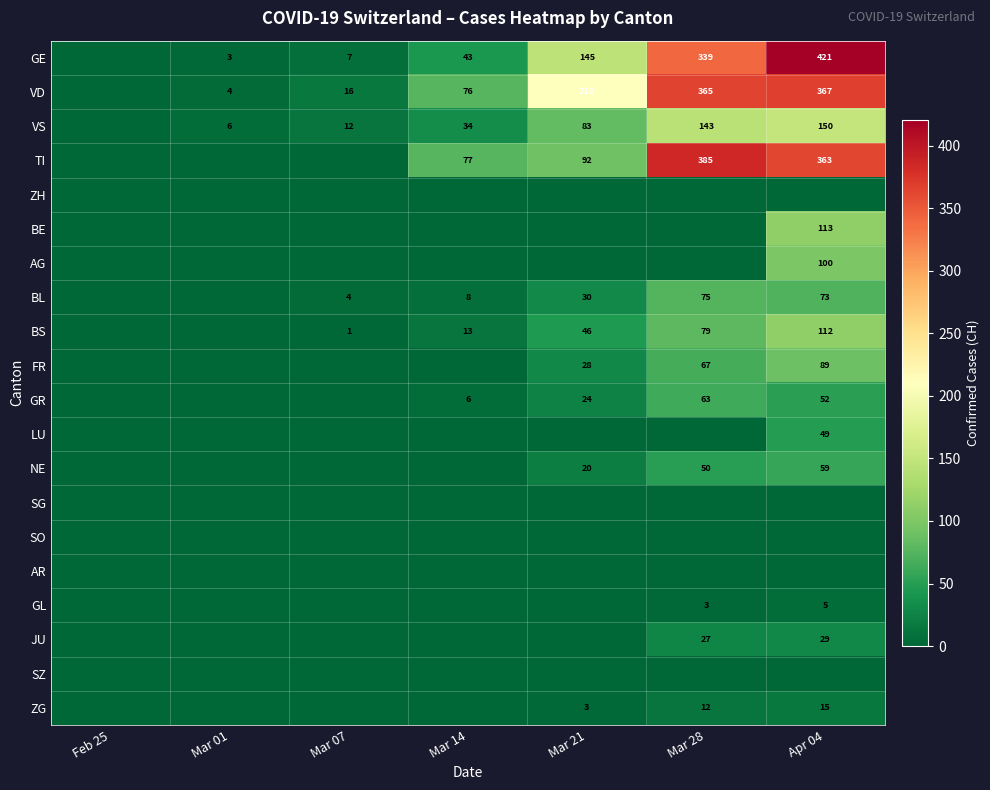

Is the value of VS at Mar 14 greater than the value of VD at Mar 01?

Yes